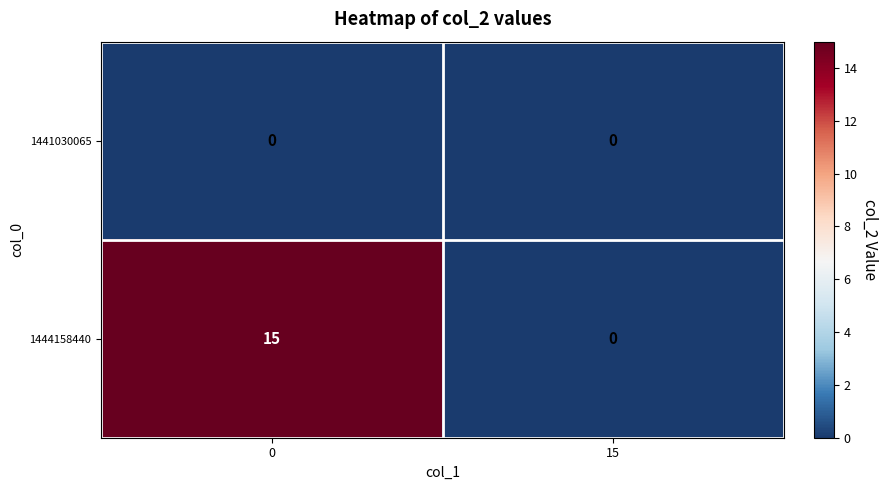

At which label is 1444158440 closest to 7?

15